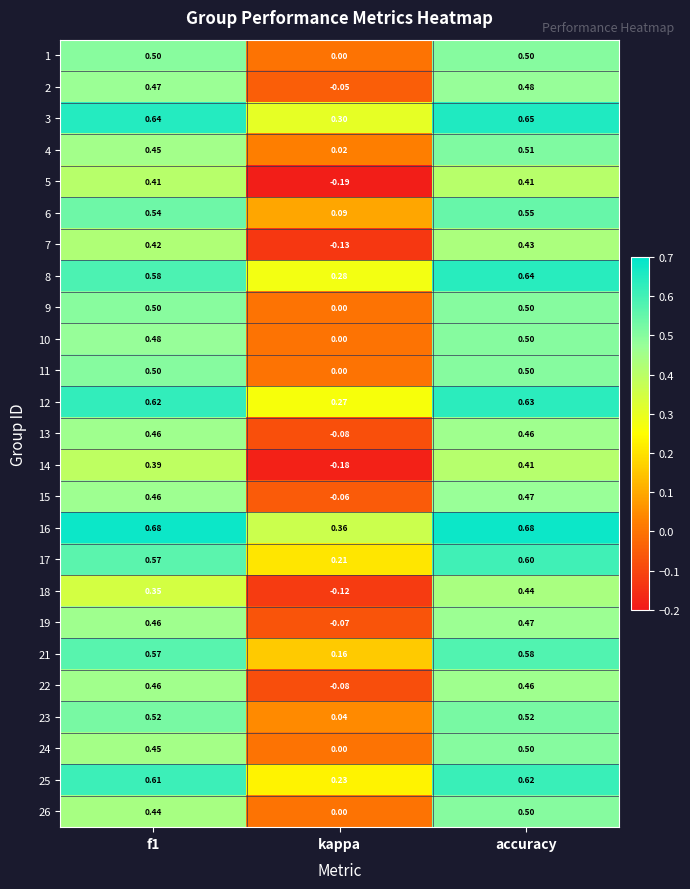

Where is 23 nearest to the value 0?

kappa